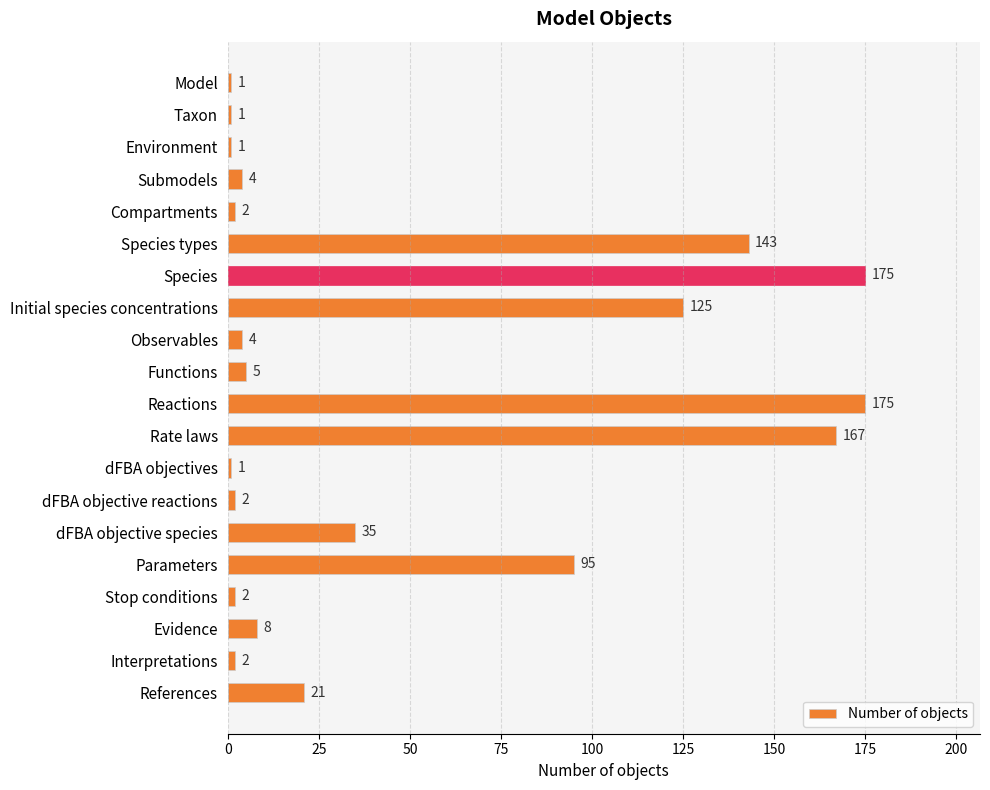

Count the number of categories in the chart.

20